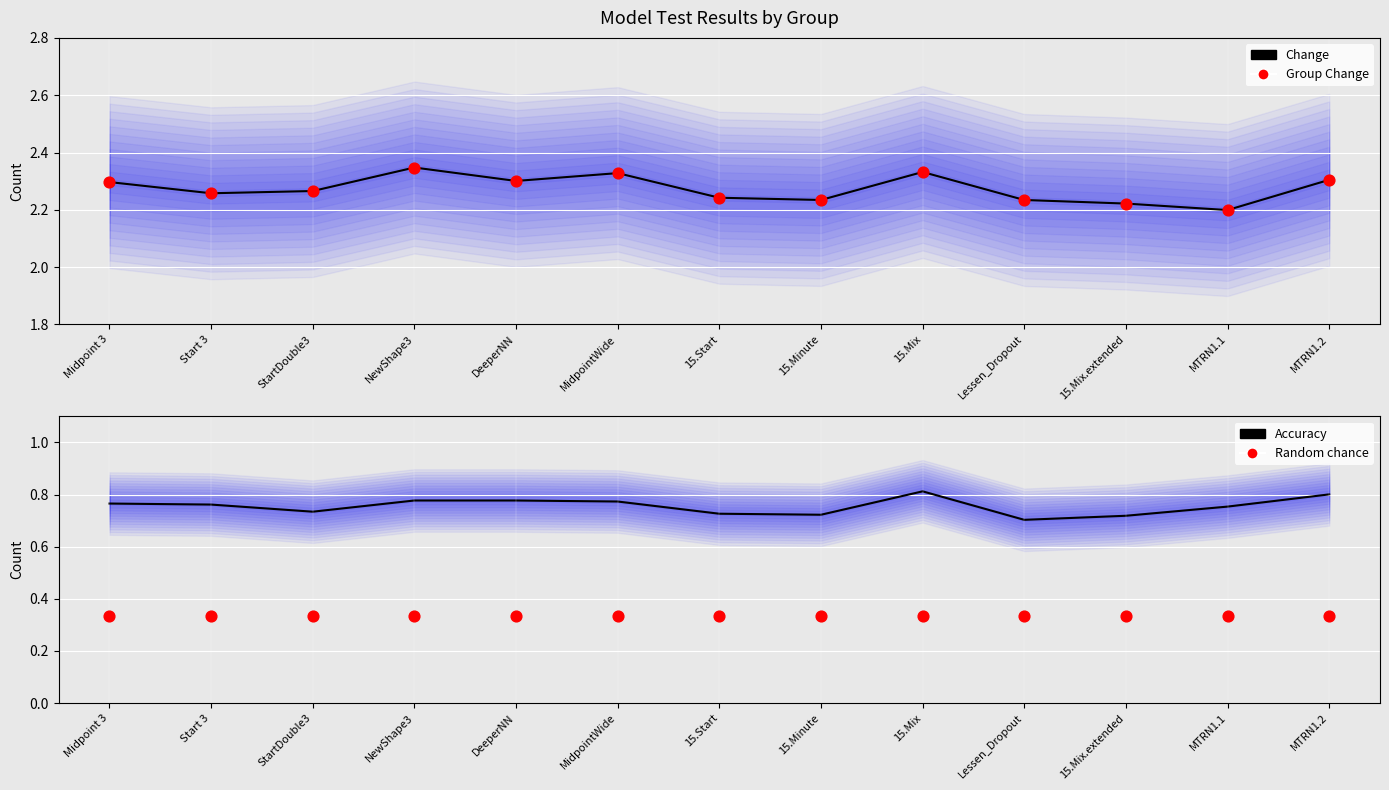

At how many categories does at least one series exceed 1?

13